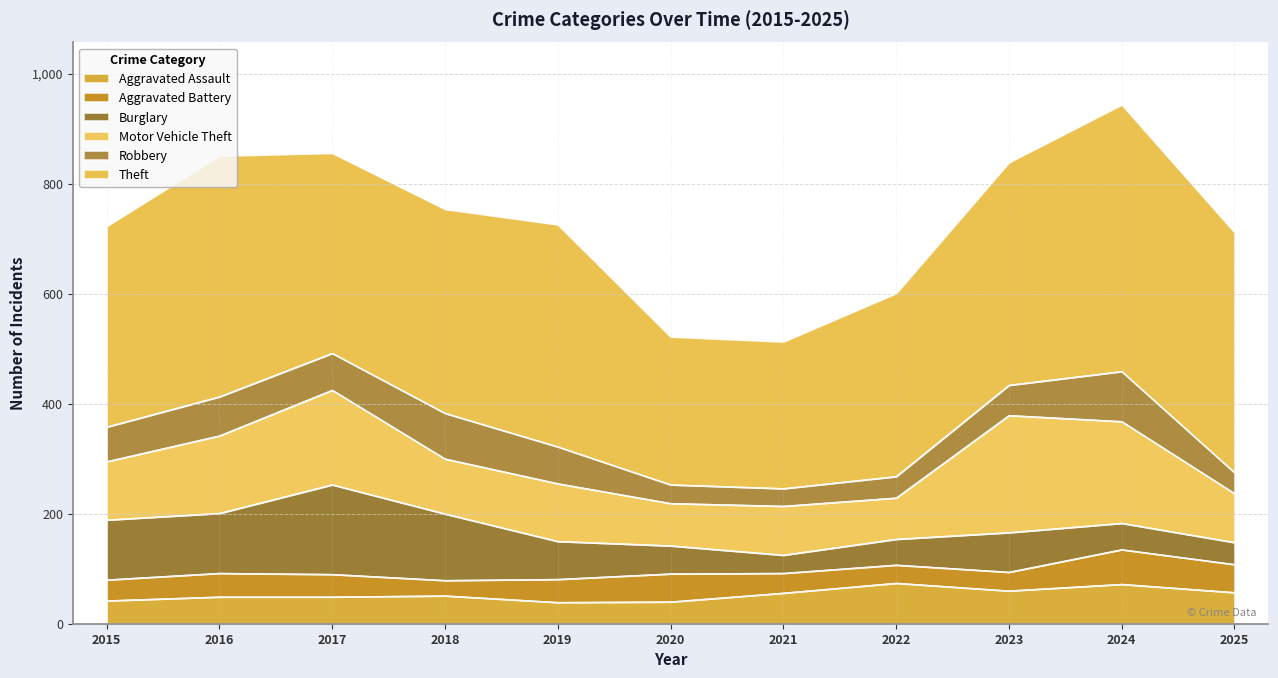

At which category is the sum across all series the highest?

2024